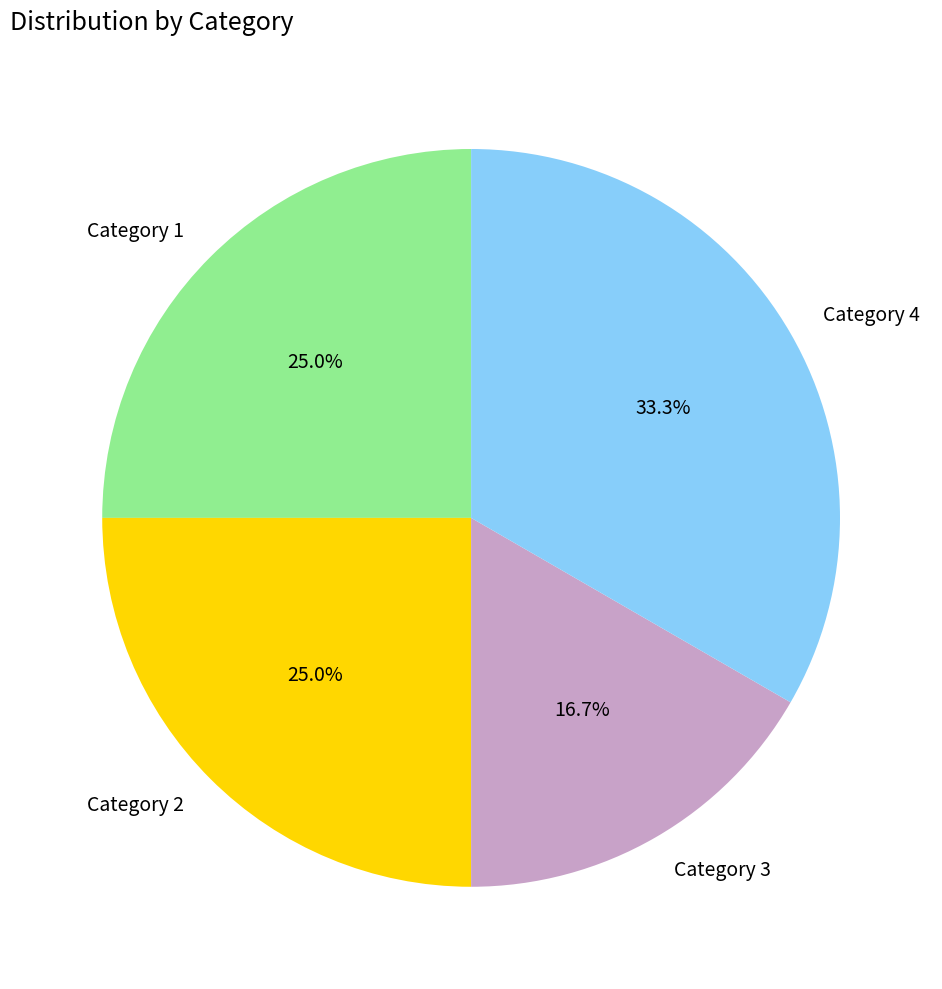

Combined, do Category 1 and Category 4 account for over 50%?

Yes